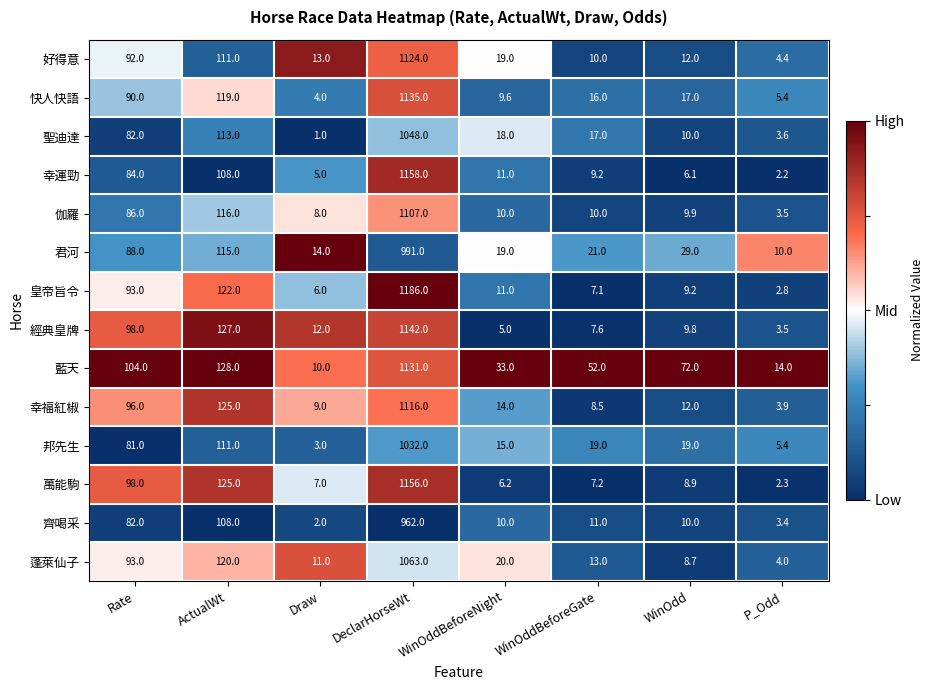

The value of 快人快語 at WinOddBeforeNight is 9.6. True or false?

True